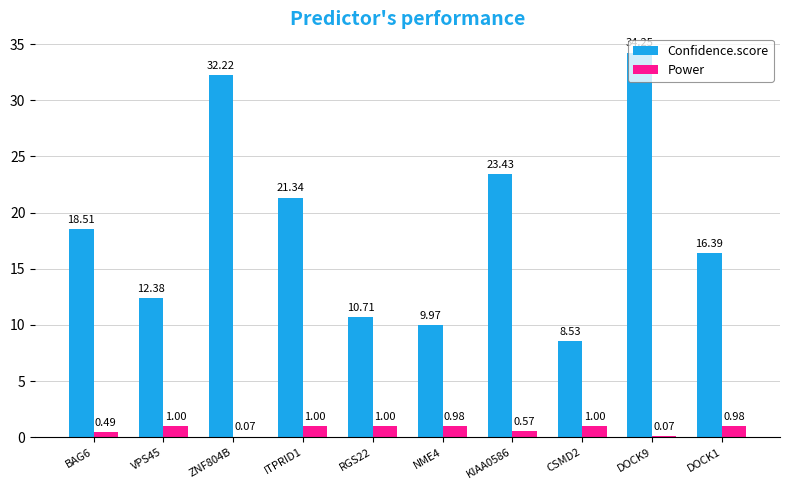

What is the sum of the Confidence.score values at ITPRID1 and DOCK9?

55.6